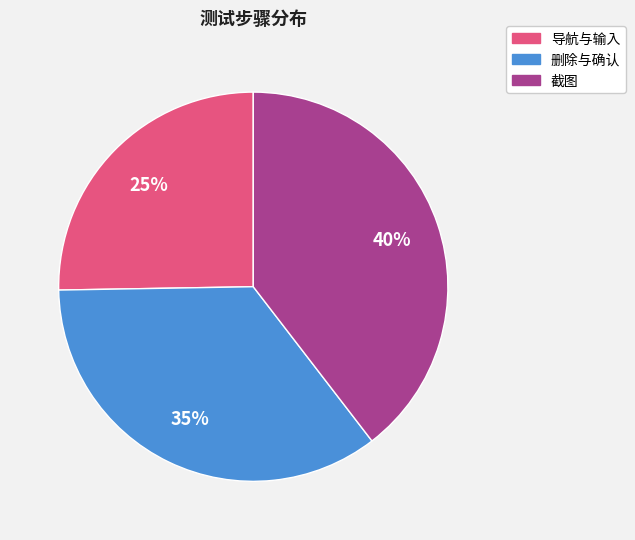

To the nearest percent, what is the average slice percentage?

33%